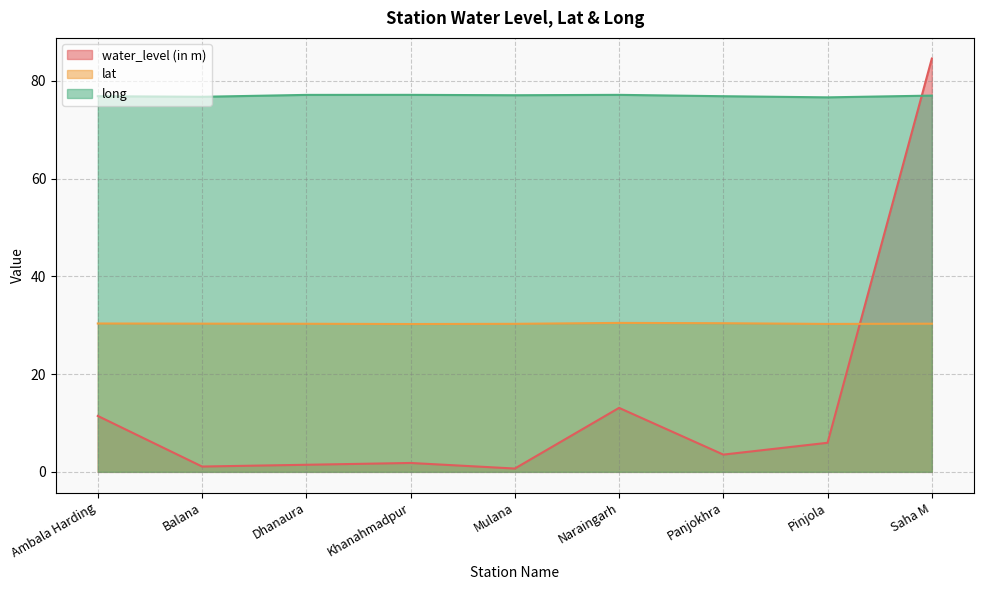

Reading left to right, list all the values displayed in this chart.

water_level (in m): Ambala Harding=11.4	Balana=1.1	Dhanaura=1.4	Khanahmadpur=1.8	Mulana=0.7	Naraingarh=13.1	Panjokhra=3.5	Pinjola=6.0	Saha M=84.5
lat: Ambala Harding=30.4	Balana=30.3	Dhanaura=30.3	Khanahmadpur=30.2	Mulana=30.3	Naraingarh=30.5	Panjokhra=30.4	Pinjola=30.3	Saha M=30.3
long: Ambala Harding=76.8	Balana=76.7	Dhanaura=77.1	Khanahmadpur=77.1	Mulana=77.0	Naraingarh=77.1	Panjokhra=76.8	Pinjola=76.6	Saha M=77.0